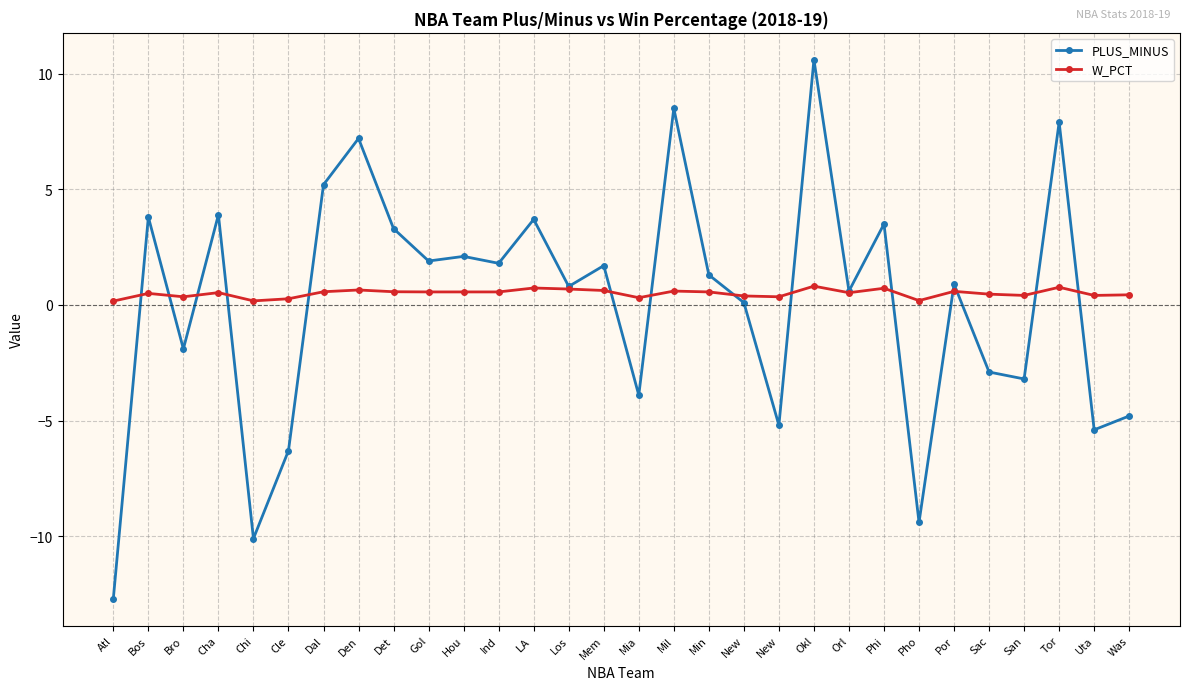

What are all the series names shown in the legend?

PLUS_MINUS, W_PCT